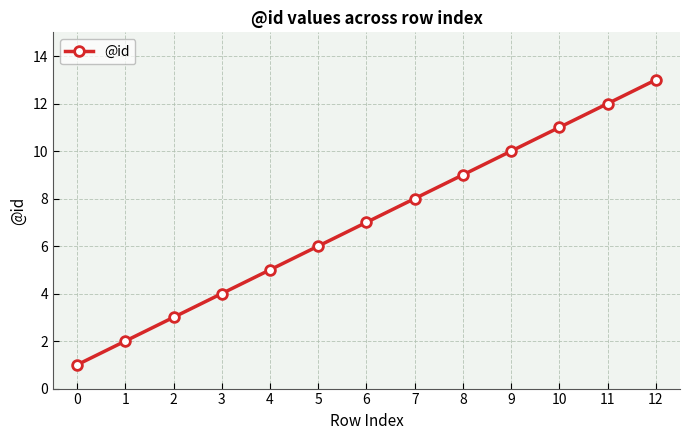

Between 6 and 2, which is larger?

6